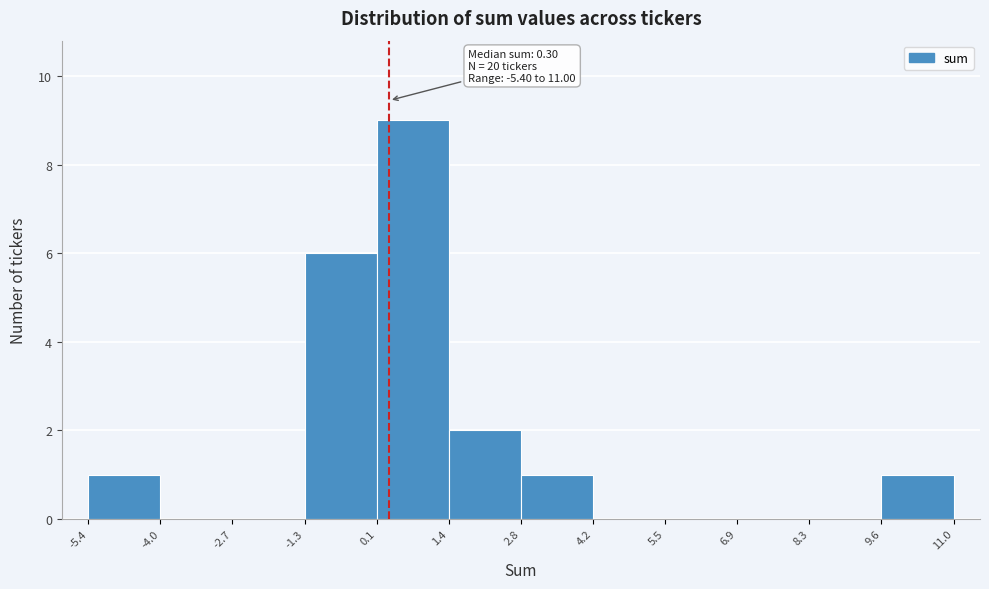

Over which range of the x-axis is the bar tallest?

0.1 to 1.4